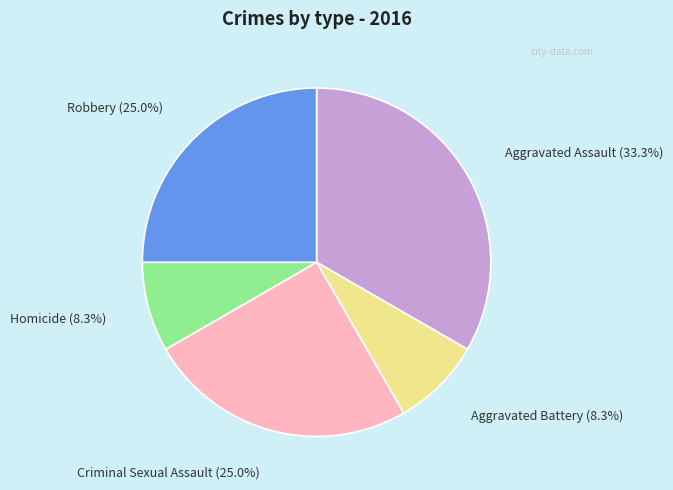

Count the number of slices in the pie.

5